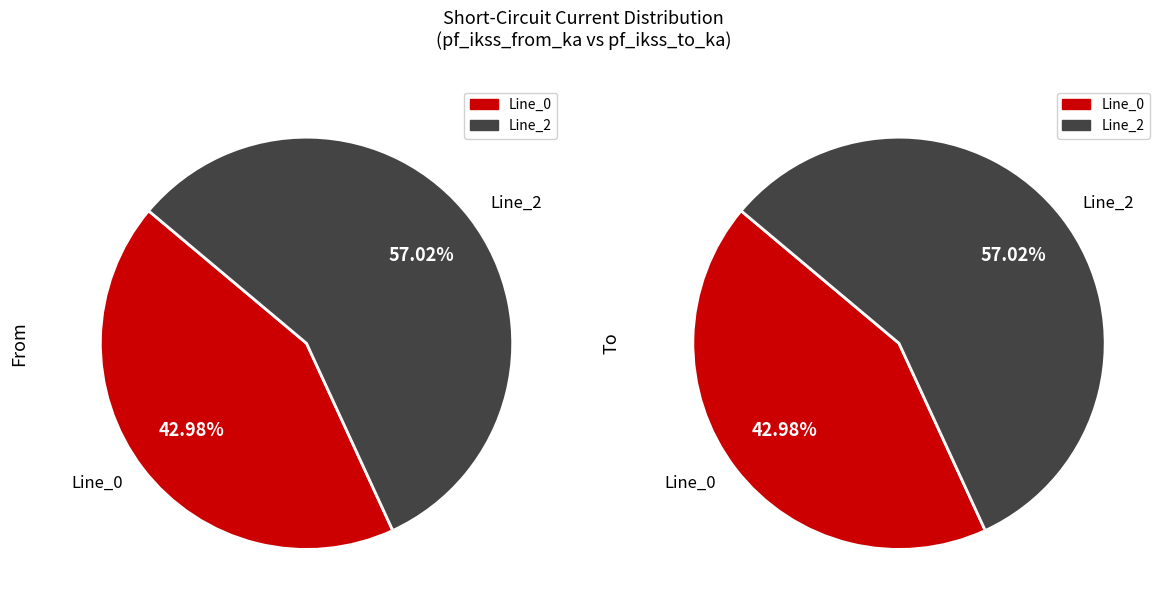

Which slice is the largest?

2